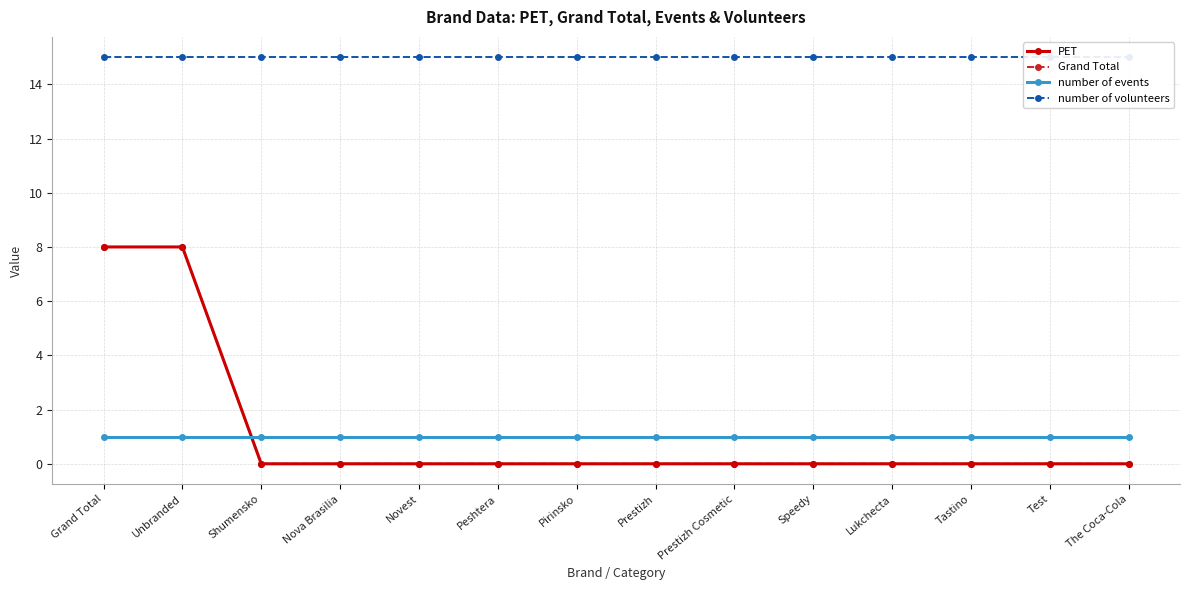

True or false: number of volunteers and Grand Total intersect in this chart.

False